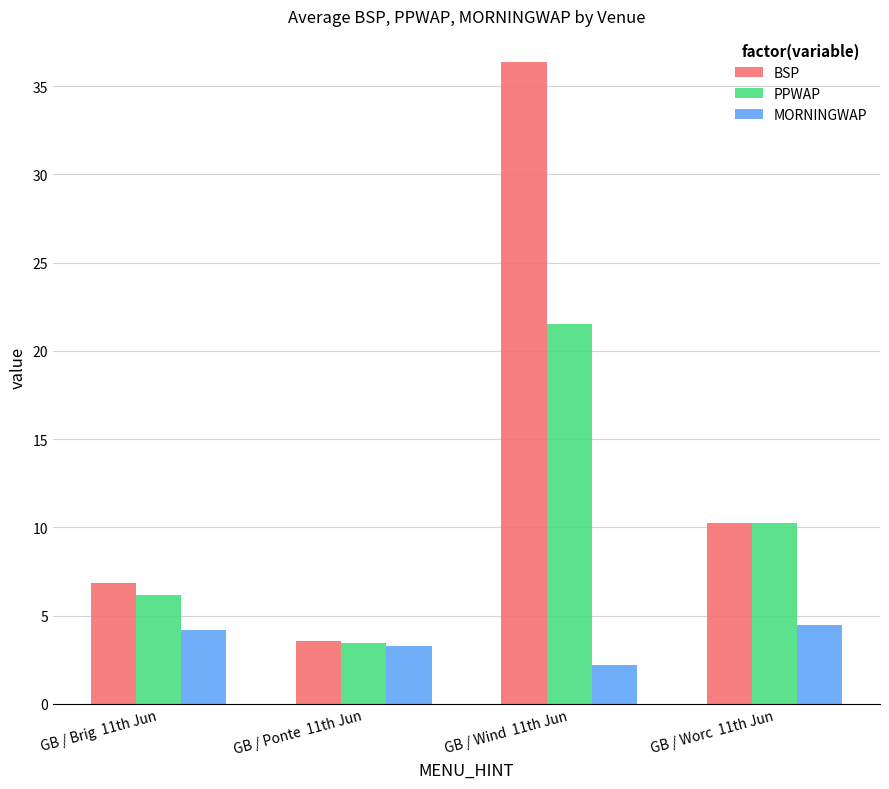

What is the difference between the maximum and second lowest values in the BSP series?

29.5